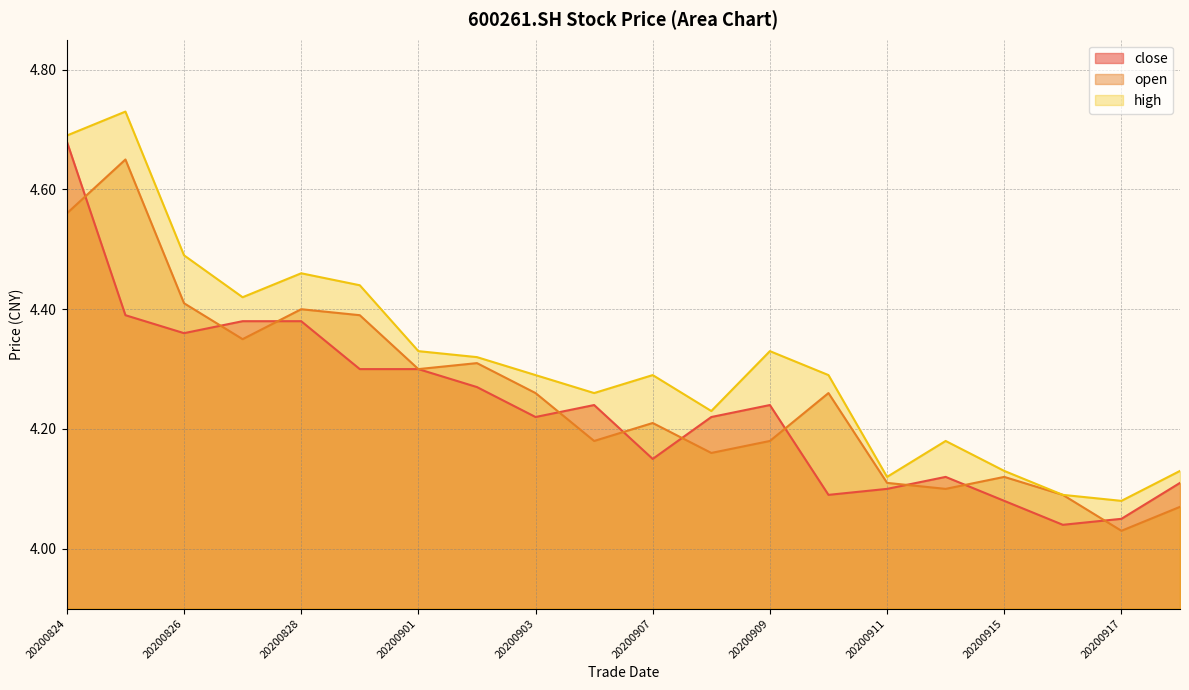

At which category is the sum across all series the highest?

20200824